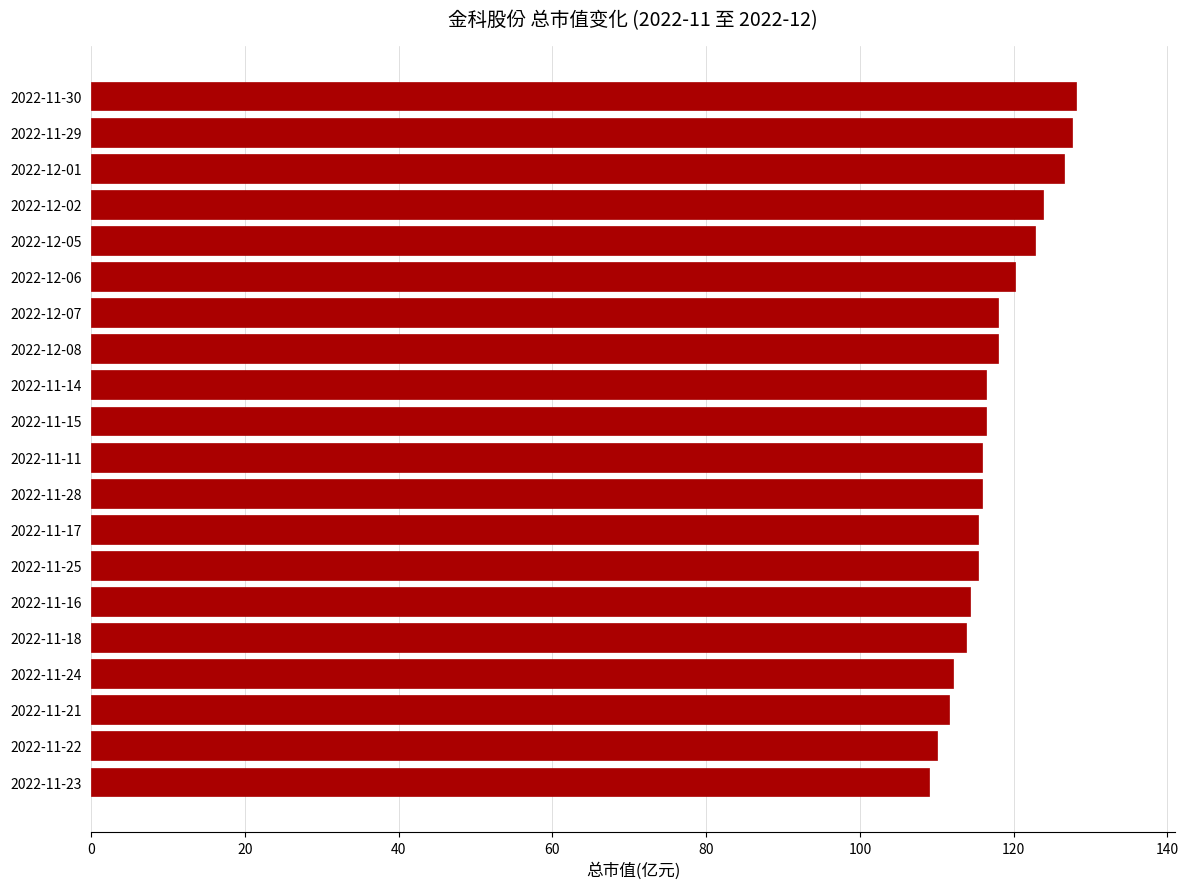

What is the ratio of the value at 2022-11-15 to the value at 2022-11-28?

1.0